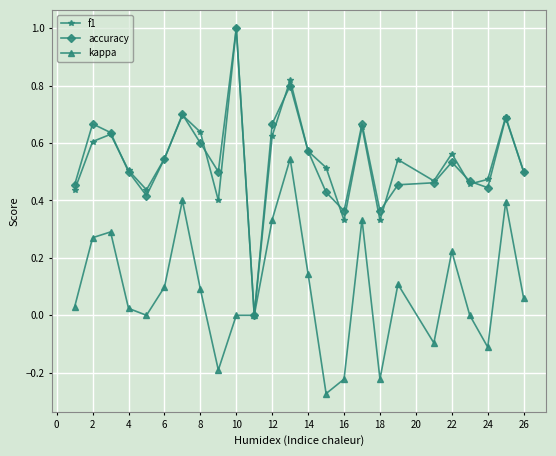

True or false: kappa has more than 0 interior local peaks.

True